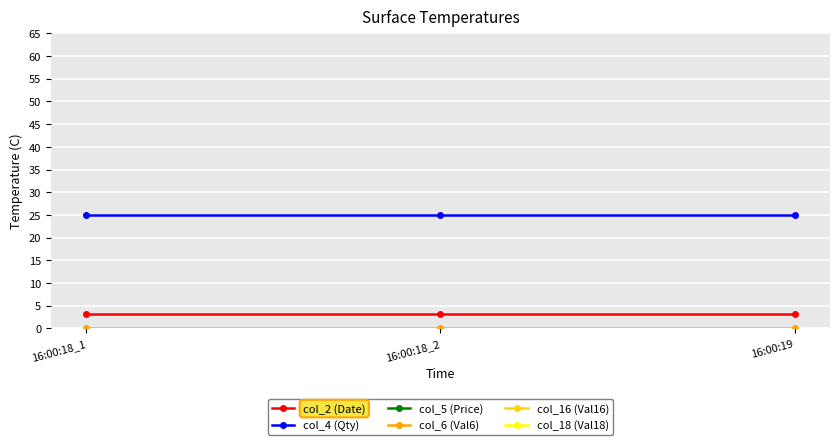

Count the number of data series in this chart.

6